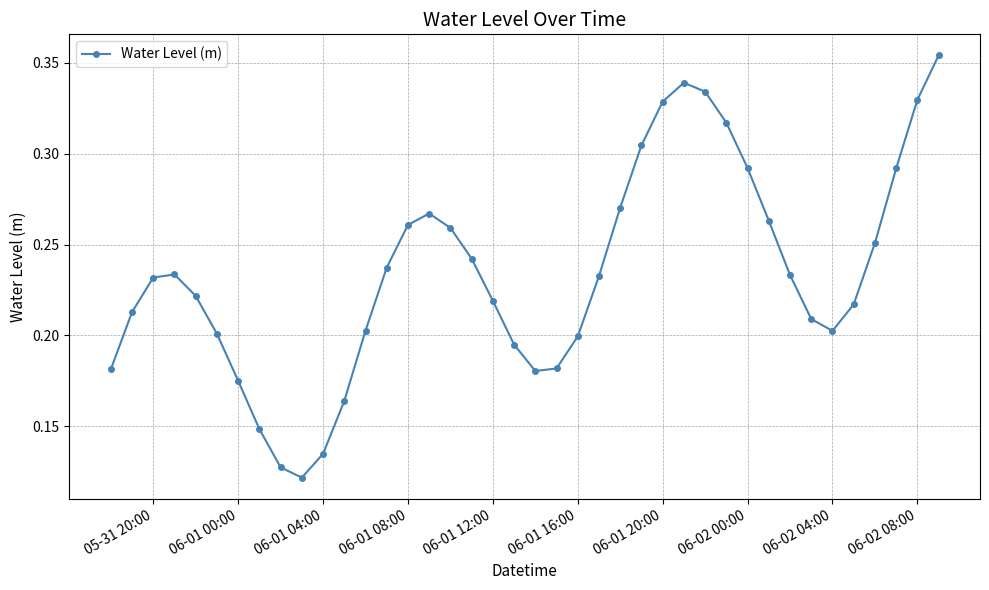

Count the values in the range 0 to 1.

40